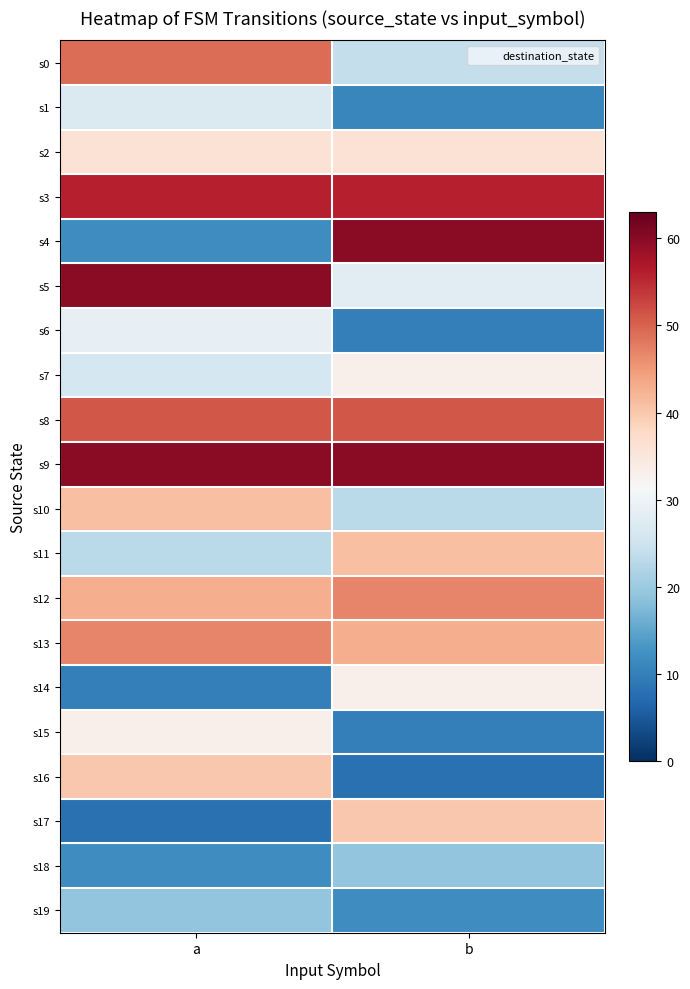

Which label corresponds to the largest value in the chart?

b